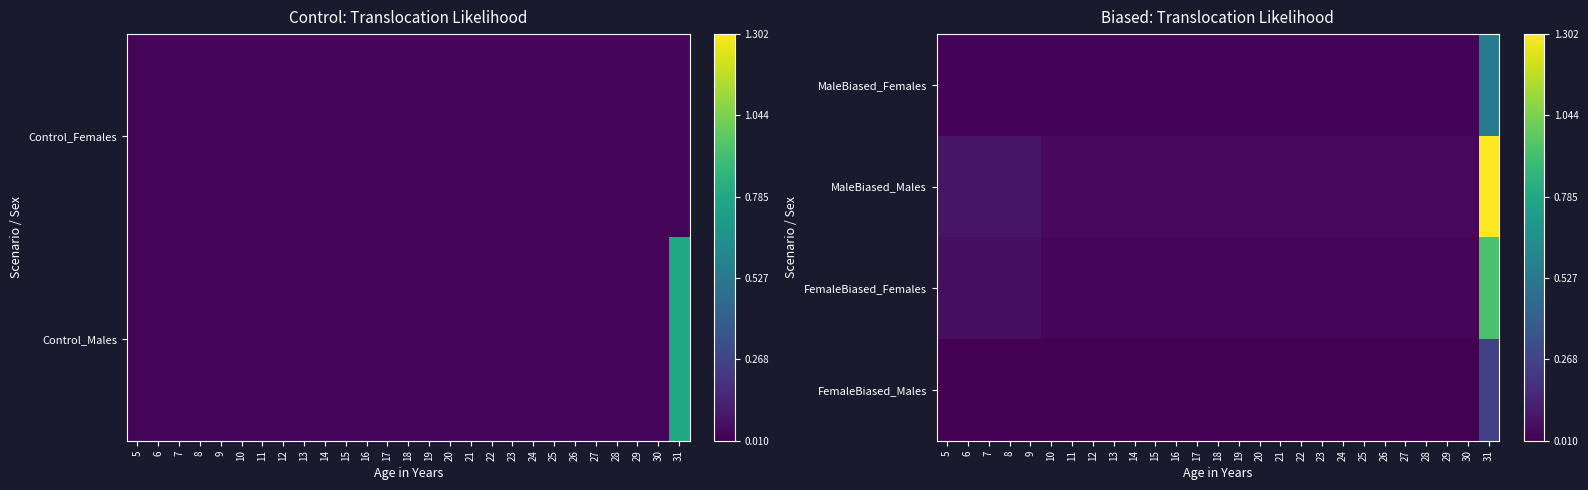

List the labels in order of FemaleBiased_Females value, largest first.

31, 5, 6, 7, 8, 9, 10, 11, 12, 13, 14, 15, 16, 17, 18, 19, 20, 21, 22, 23, 24, 25, 26, 27, 28, 29, 30